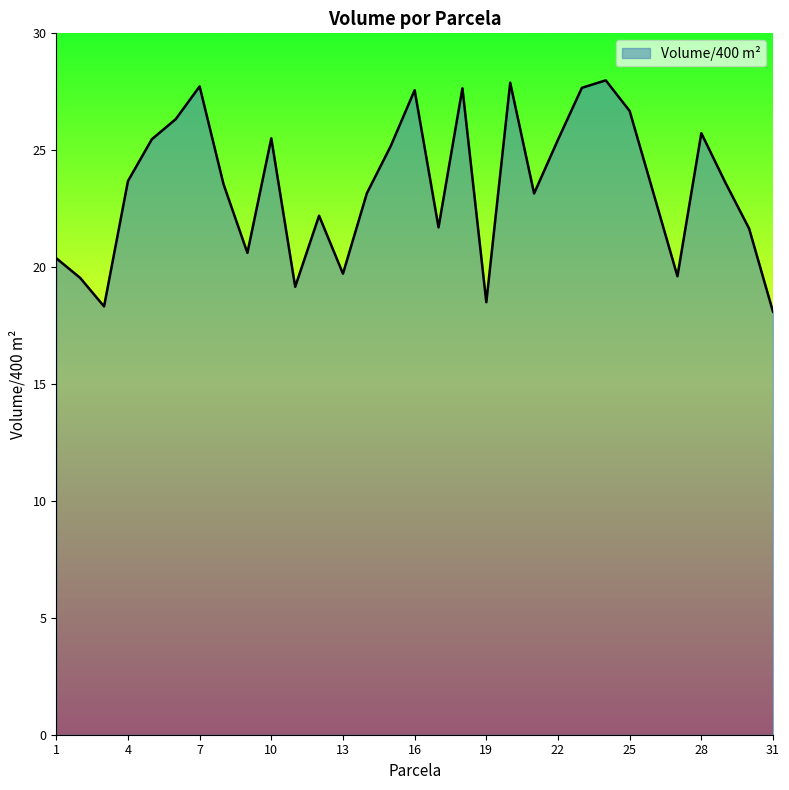

How many lines are shown in the chart?

1